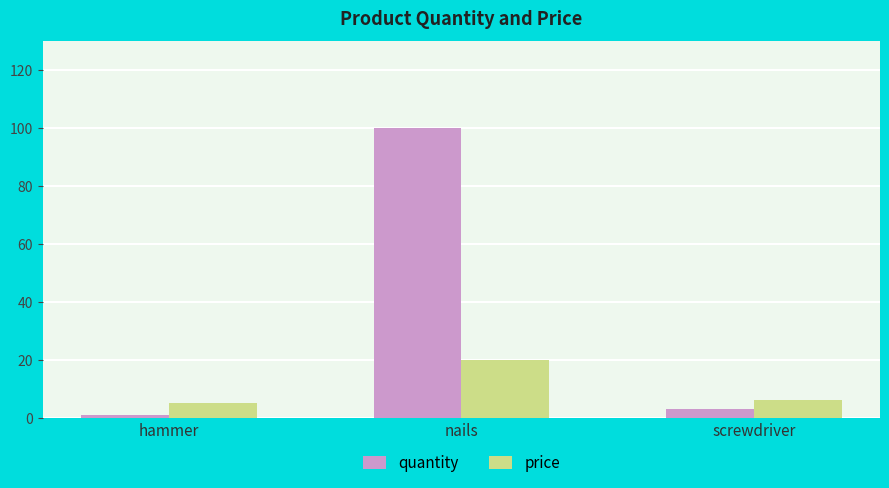

Which series changed the most between nails and screwdriver?

quantity